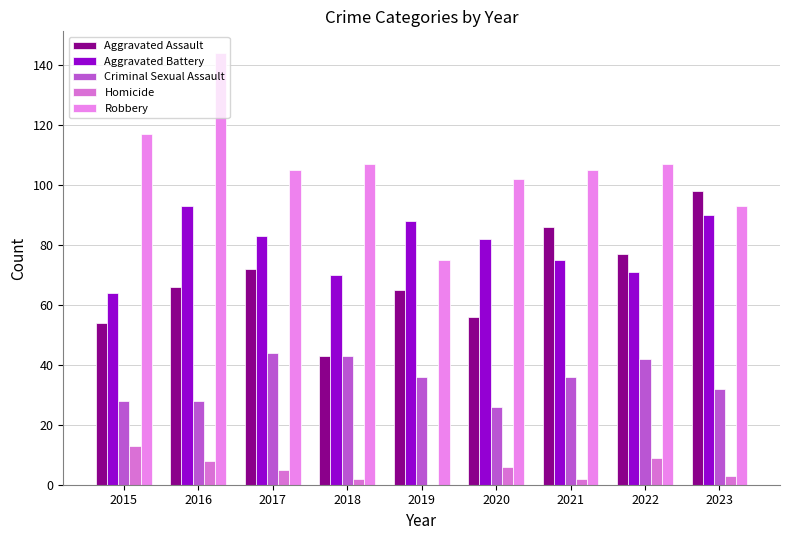

Read the Aggravated Battery value at 2021.

75